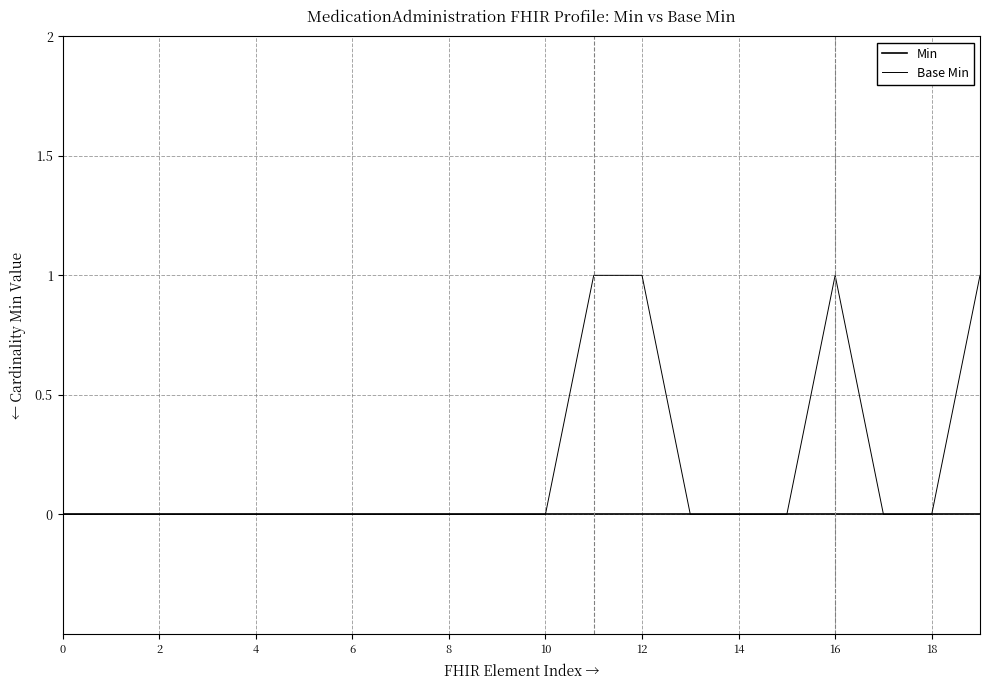

Does the chart have visible grid lines?

Yes